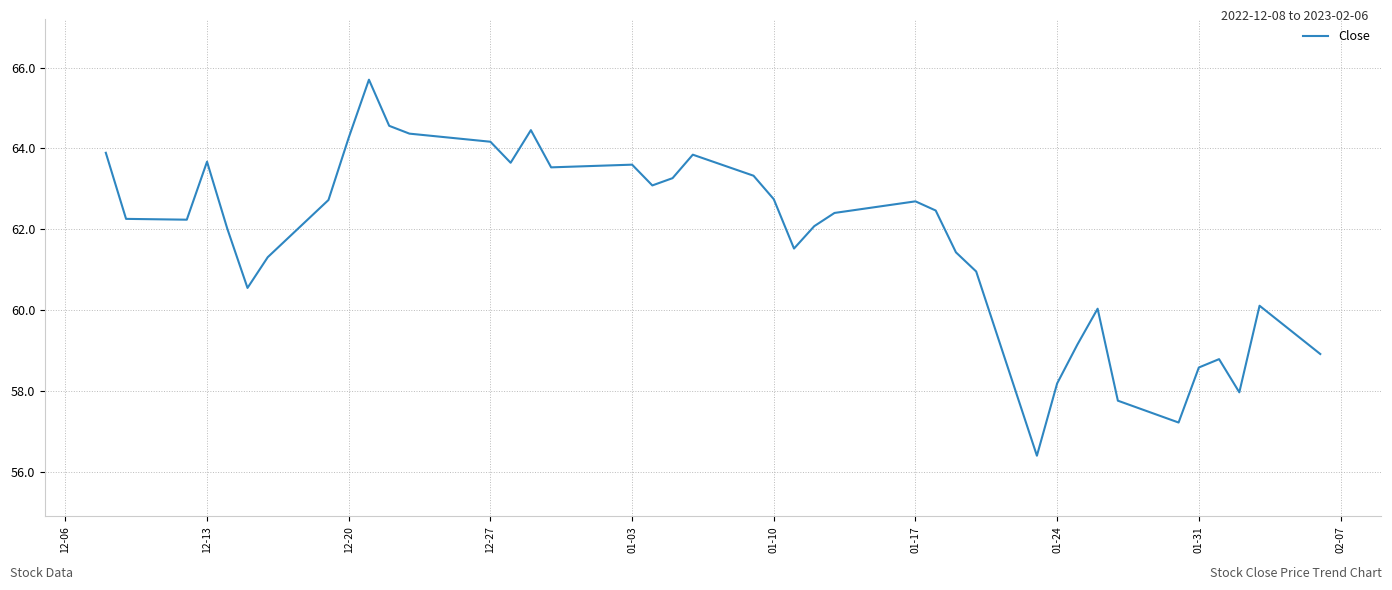

What is the greatest value displayed?

65.7